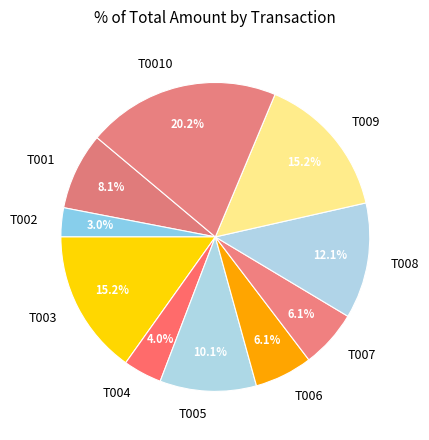

Is there any slice that represents more than half of the pie?

No